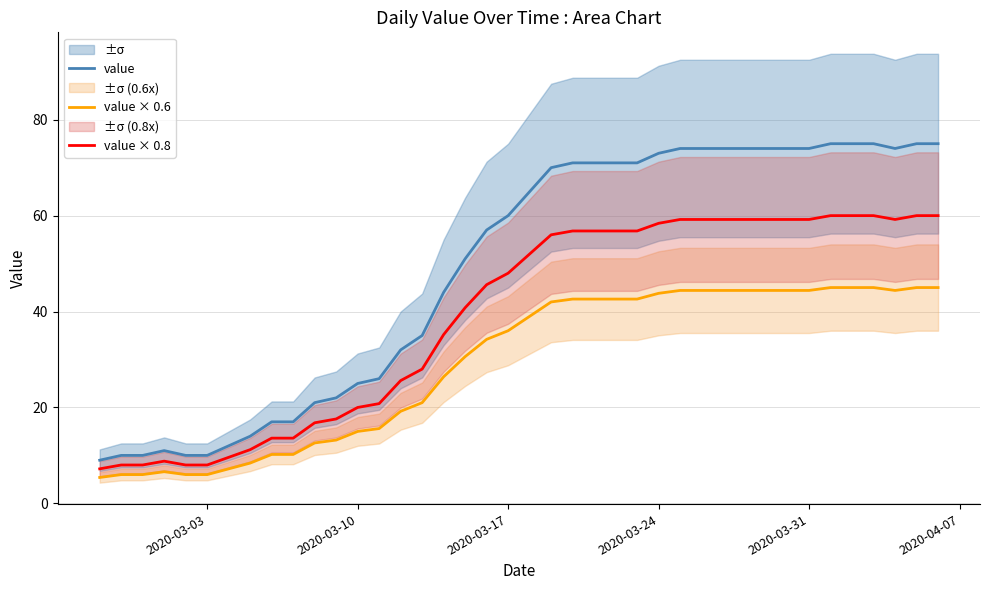

What is the lowest value of the value × 0.6 series?

5.4